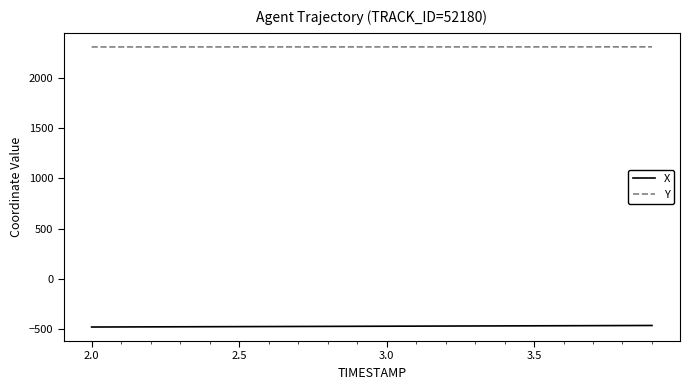

Which series has the largest total across all categories?

Y